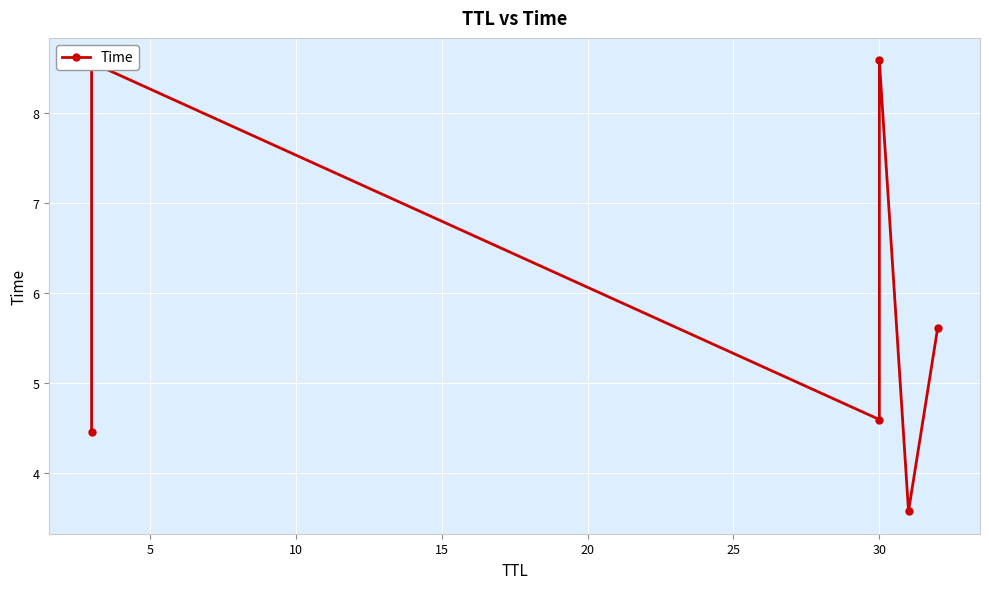

How many distinct data groups are displayed?

1